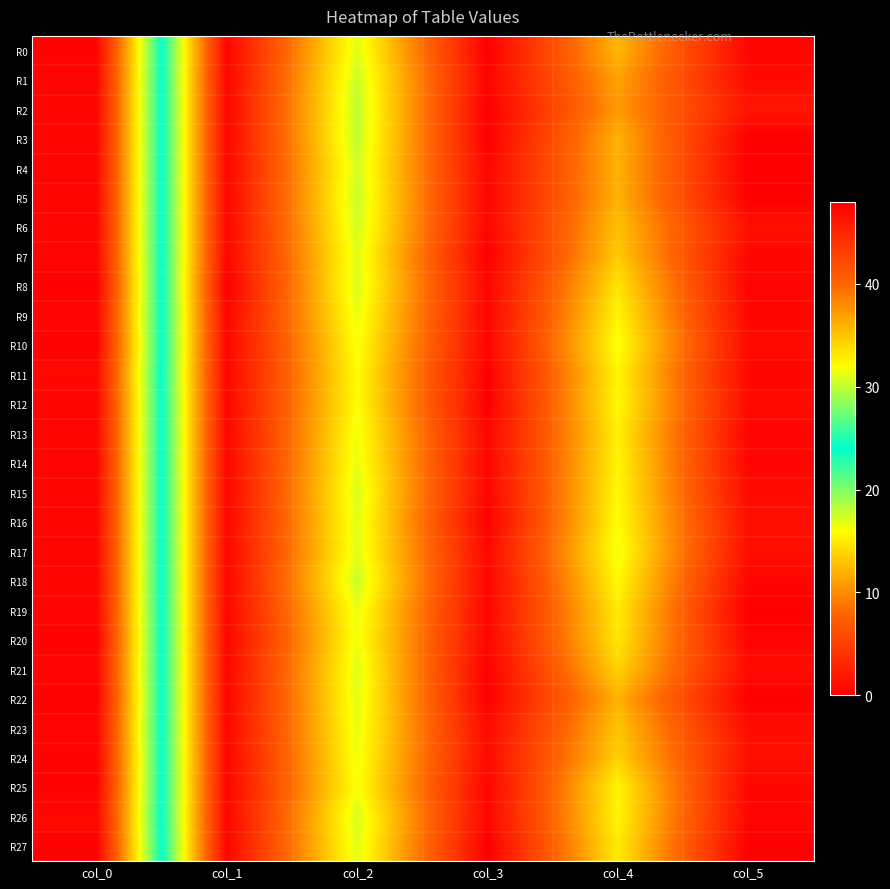

Reading left to right, transcribe all the data shown in this chart.

R0: col_0=47.7	col_1=0.5	col_2=17.0	col_3=0.0	col_4=12.3	col_5=0.5
R1: col_0=47.5	col_1=0.5	col_2=17.8	col_3=0.4	col_4=11.2	col_5=0.8
R2: col_0=47.5	col_1=0.5	col_2=18.0	col_3=0.0	col_4=10.8	col_5=1.8
R3: col_0=47.5	col_1=0.5	col_2=18.0	col_3=0.0	col_4=12.0	col_5=0.0
R4: col_0=47.5	col_1=0.5	col_2=17.5	col_3=0.5	col_4=12.0	col_5=0.0
R5: col_0=47.5	col_1=0.5	col_2=17.8	col_3=0.4	col_4=12.0	col_5=0.0
R6: col_0=47.5	col_1=0.5	col_2=17.5	col_3=0.5	col_4=12.8	col_5=1.3
R7: col_0=47.5	col_1=0.5	col_2=17.0	col_3=0.0	col_4=13.3	col_5=0.5
R8: col_0=48.0	col_1=0.0	col_2=17.2	col_3=0.4	col_4=14.7	col_5=0.5
R9: col_0=47.5	col_1=0.5	col_2=16.8	col_3=0.4	col_4=15.5	col_5=0.5
R10: col_0=47.8	col_1=0.4	col_2=16.2	col_3=0.4	col_4=16.2	col_5=0.8
R11: col_0=47.3	col_1=0.5	col_2=16.0	col_3=0.0	col_4=15.5	col_5=0.5
R12: col_0=47.5	col_1=0.5	col_2=16.0	col_3=0.0	col_4=15.8	col_5=0.8
R13: col_0=47.5	col_1=0.5	col_2=16.5	col_3=0.5	col_4=15.2	col_5=0.4
R14: col_0=47.5	col_1=0.5	col_2=16.8	col_3=0.4	col_4=15.5	col_5=0.5
R15: col_0=47.5	col_1=0.5	col_2=17.2	col_3=0.4	col_4=15.8	col_5=0.8
R16: col_0=47.5	col_1=0.5	col_2=17.0	col_3=0.0	col_4=16.0	col_5=1.2
R17: col_0=47.5	col_1=0.5	col_2=17.0	col_3=0.7	col_4=16.5	col_5=1.1
R18: col_0=47.5	col_1=0.5	col_2=17.8	col_3=0.4	col_4=15.8	col_5=0.4
R19: col_0=47.5	col_1=0.5	col_2=16.8	col_3=0.4	col_4=15.0	col_5=0.0
R20: col_0=47.8	col_1=0.4	col_2=16.5	col_3=0.5	col_4=14.8	col_5=0.4
R21: col_0=47.5	col_1=0.5	col_2=17.0	col_3=0.0	col_4=13.8	col_5=0.8
R22: col_0=47.8	col_1=0.4	col_2=17.0	col_3=0.0	col_4=12.0	col_5=0.0
R23: col_0=47.5	col_1=0.5	col_2=16.8	col_3=0.8	col_4=13.0	col_5=1.0
R24: col_0=47.7	col_1=0.5	col_2=16.5	col_3=0.9	col_4=13.7	col_5=1.2
R25: col_0=47.8	col_1=0.4	col_2=16.2	col_3=0.4	col_4=15.5	col_5=0.5
R26: col_0=47.3	col_1=0.5	col_2=17.3	col_3=0.5	col_4=15.5	col_5=0.5
R27: col_0=47.8	col_1=0.4	col_2=17.0	col_3=0.0	col_4=15.0	col_5=0.0